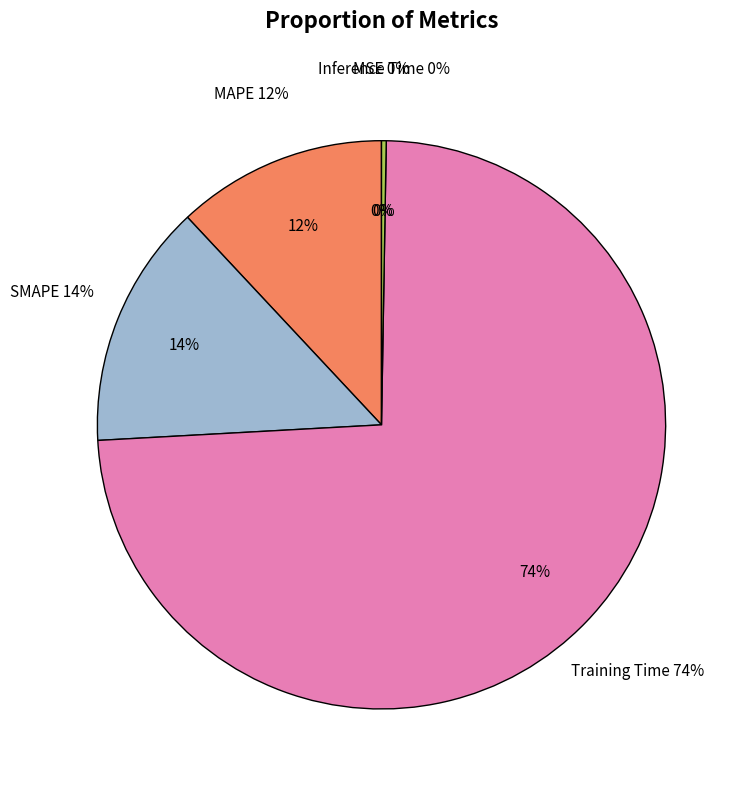

To the nearest percent, what is the difference between the largest and smallest slice percentages?

74%